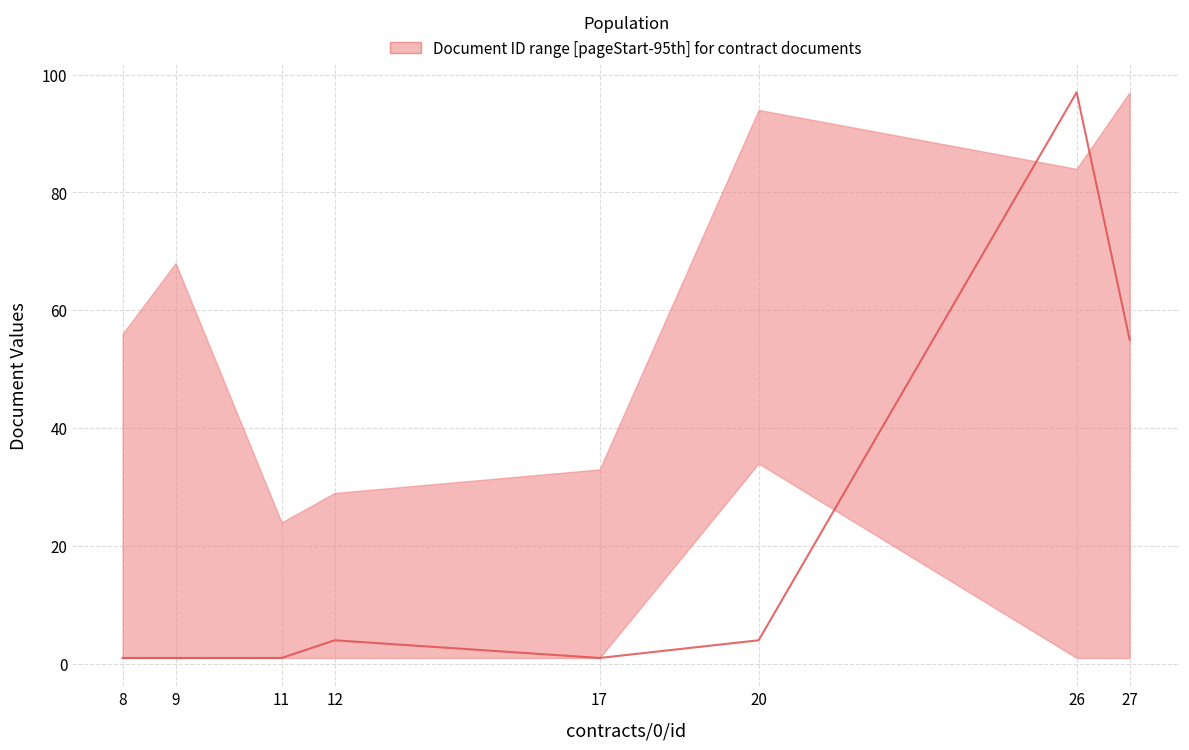

What is the greatest value displayed?

97